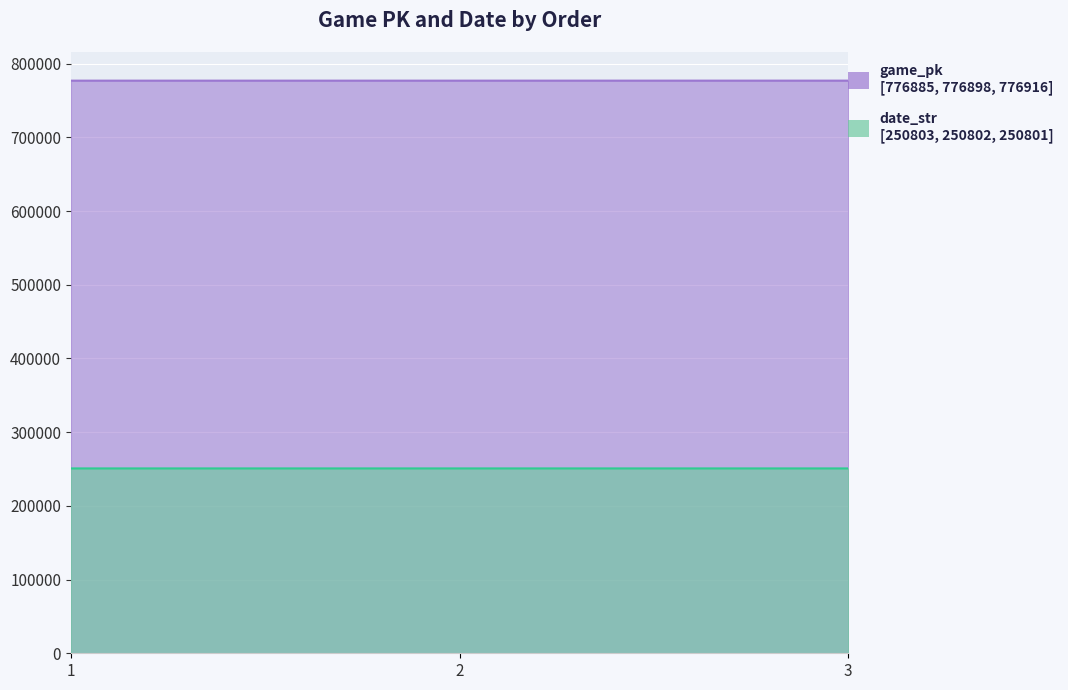

How many date_str values are between 250801 and 250803?

3